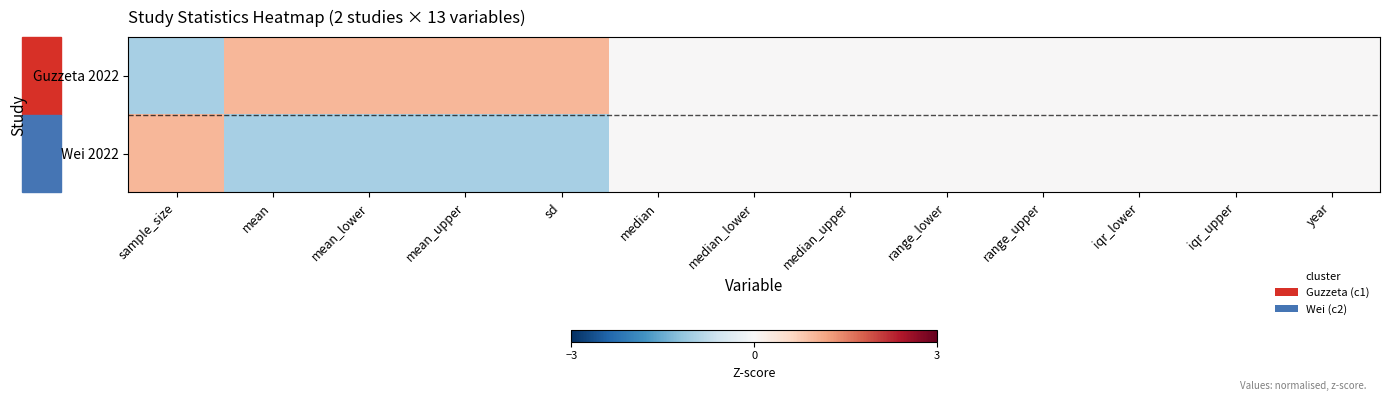

Reading left to right, what are all the values shown in this chart?

Guzzeta 2022: sample_size=-1.0	mean=1.0	mean_lower=1.0	mean_upper=1.0	sd=1.0	median=0.0	median_lower=0.0	median_upper=0.0	range_lower=0.0	range_upper=0.0	iqr_lower=0.0	iqr_upper=0.0	year=0.0
Wei 2022: sample_size=1.0	mean=-1.0	mean_lower=-1.0	mean_upper=-1.0	sd=-1.0	median=0.0	median_lower=0.0	median_upper=0.0	range_lower=0.0	range_upper=0.0	iqr_lower=0.0	iqr_upper=0.0	year=0.0